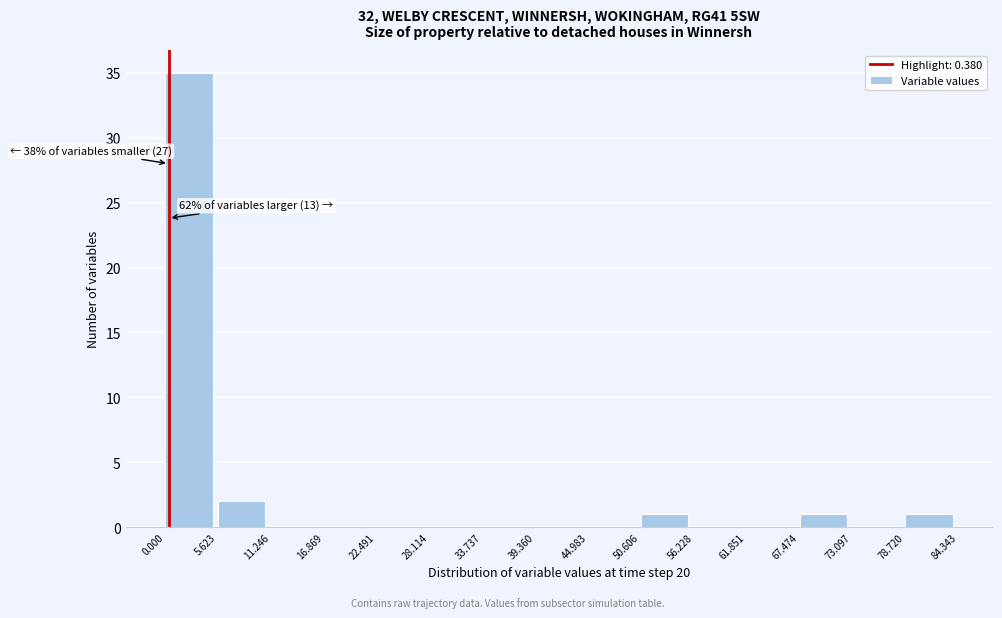

Which range on the x-axis has the tallest bar?

0.000 to 5.623